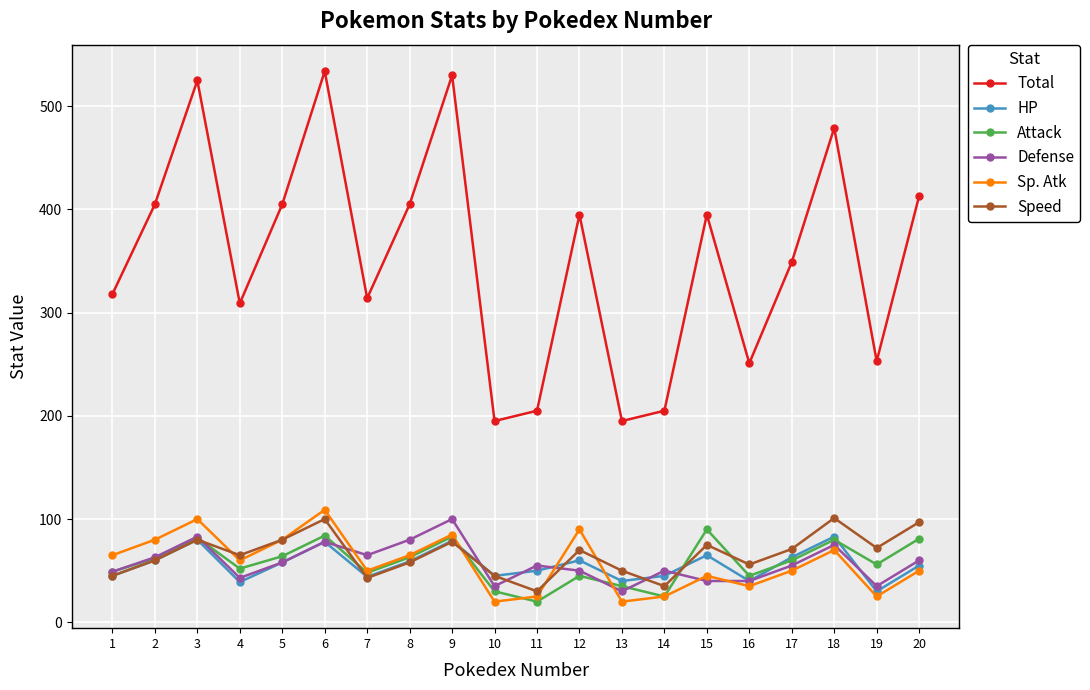

At which label does Speed reach its minimum?

11